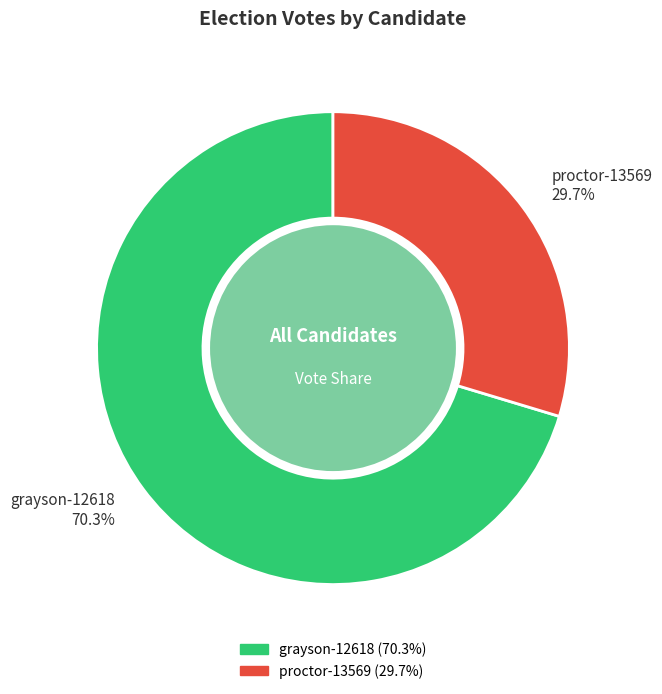

Is it true that grayson-12618 is 60% of the pie?

False